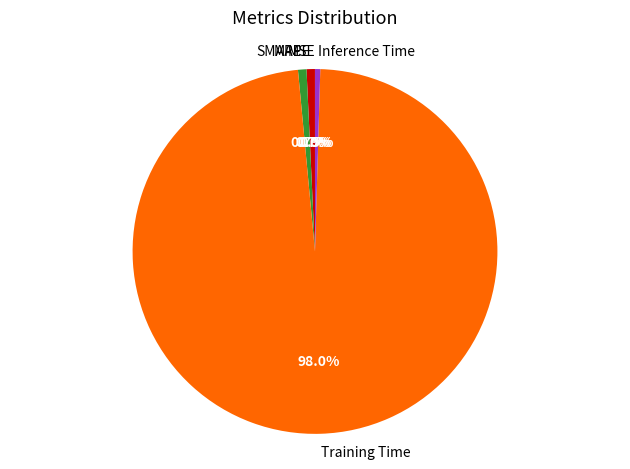

Is there any slice that represents more than half of the pie?

Yes